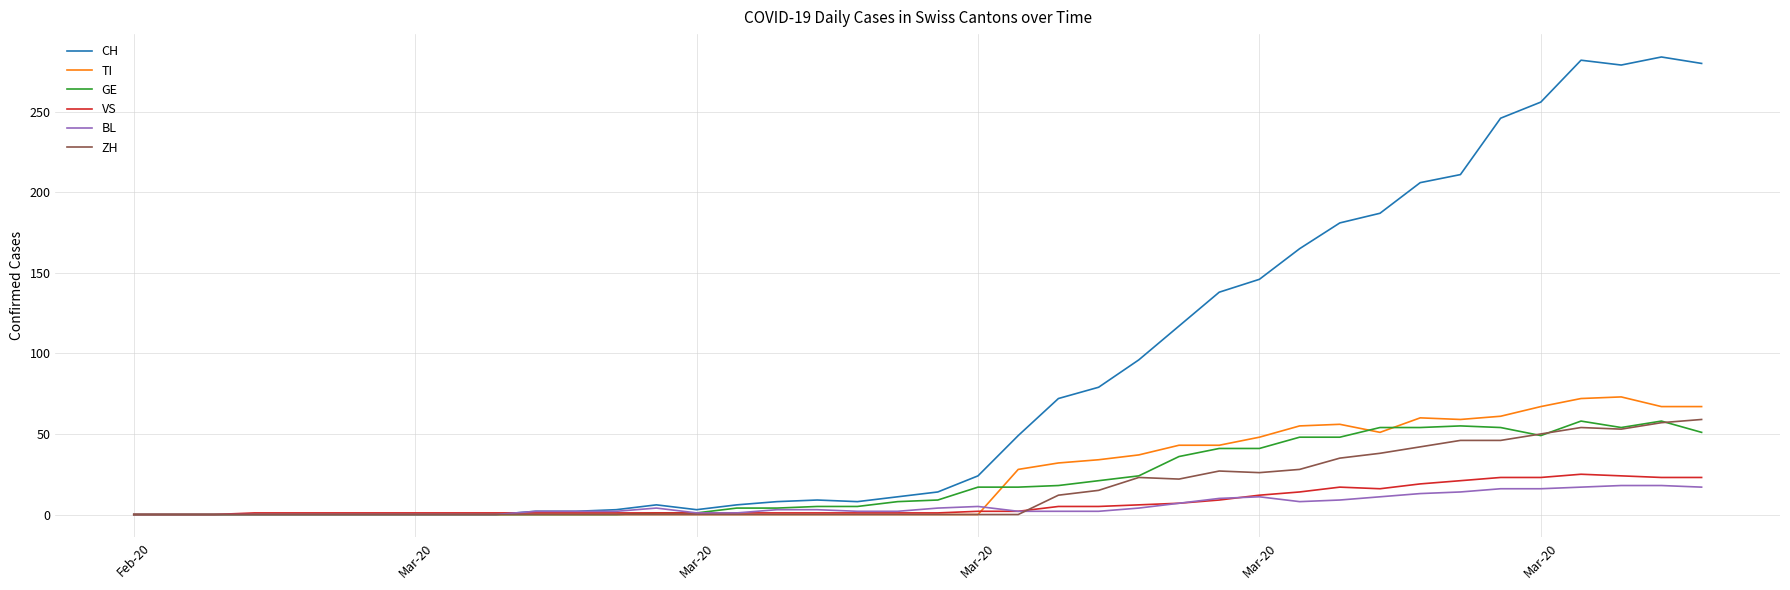

Which series has the largest total across all categories?

CH